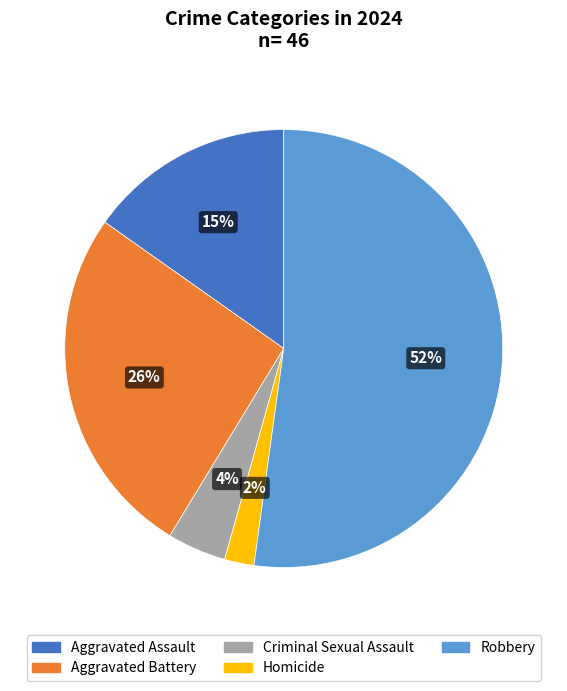

What is the smallest slice in the pie chart?

Homicide